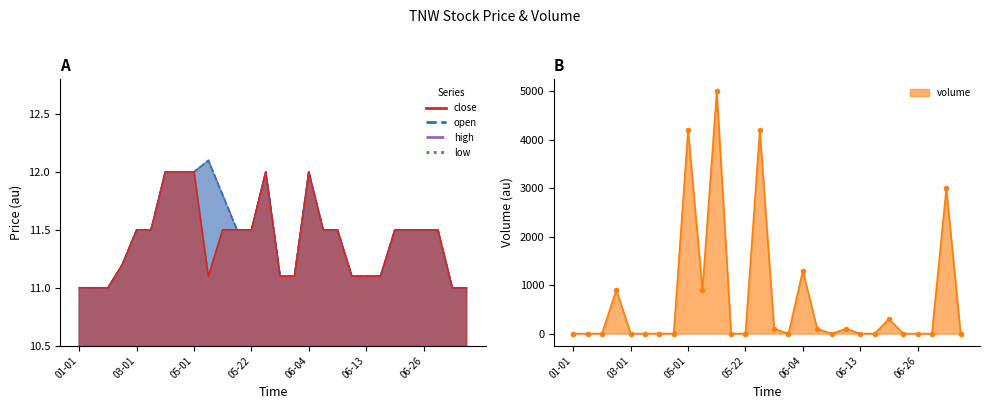

At which label is low closest to 11?

01-01